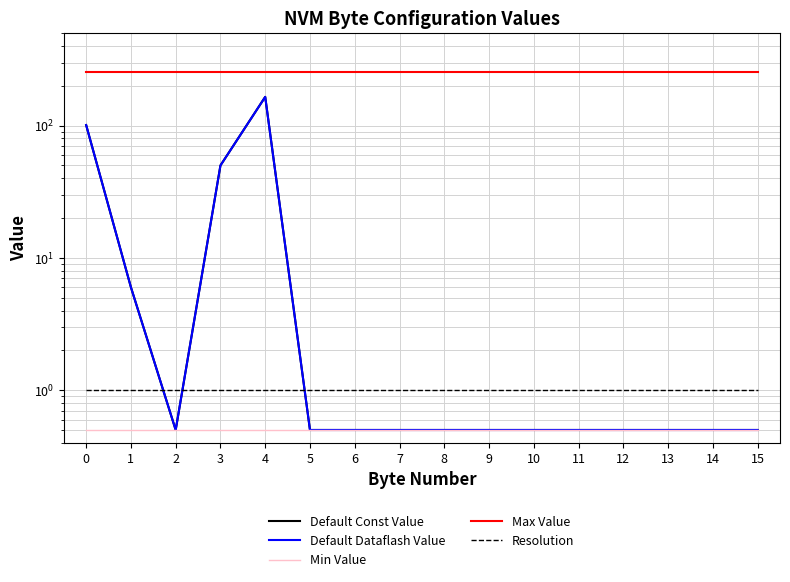

What are all the series names shown in the legend?

Default Const Value, Default Dataflash Value, Min Value, Max Value, Resolution